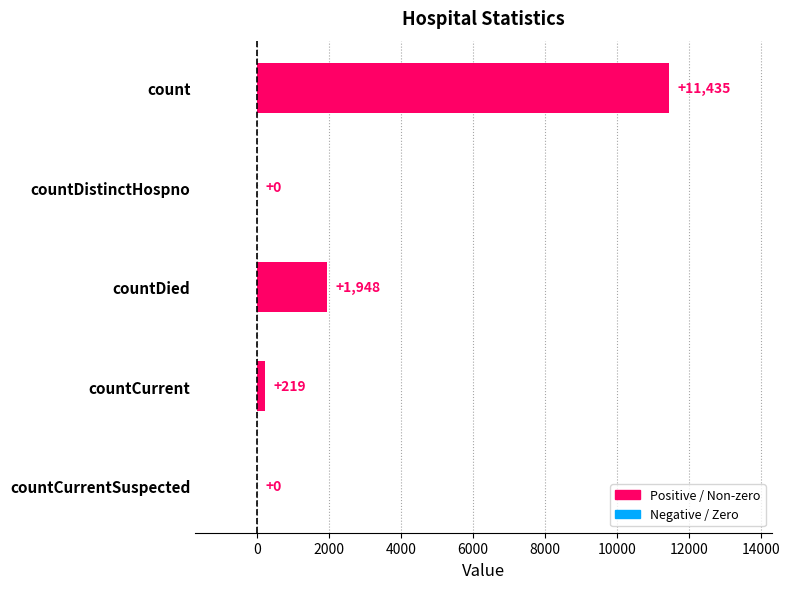

What is the maximum value shown in the chart?

11435